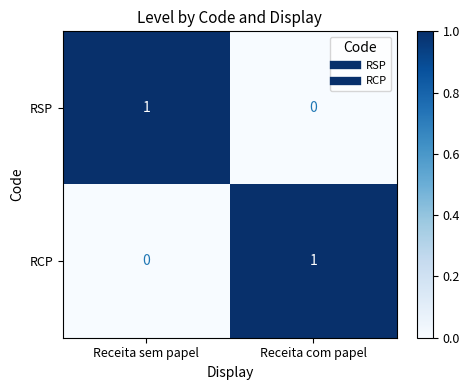

At which label is RSP closest to 0?

Receita com papel